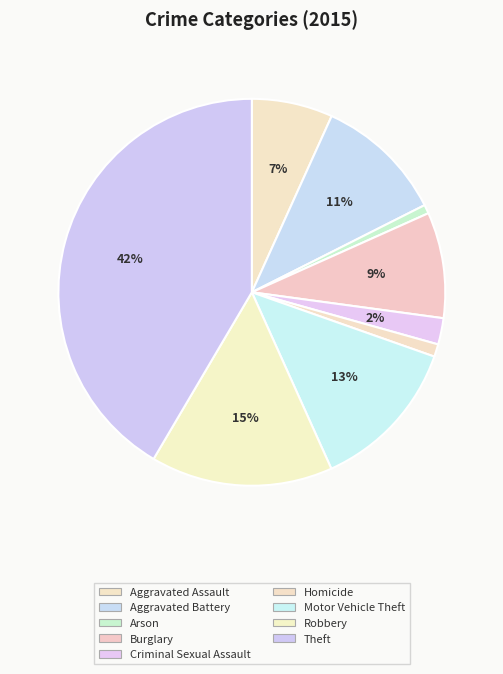

How much of the chart is everything except Burglary?

91.2%